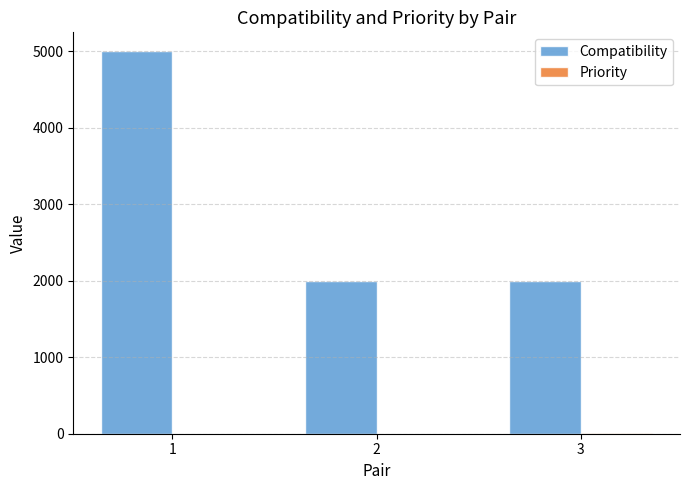

Which series has the largest total across all categories?

Compatibility